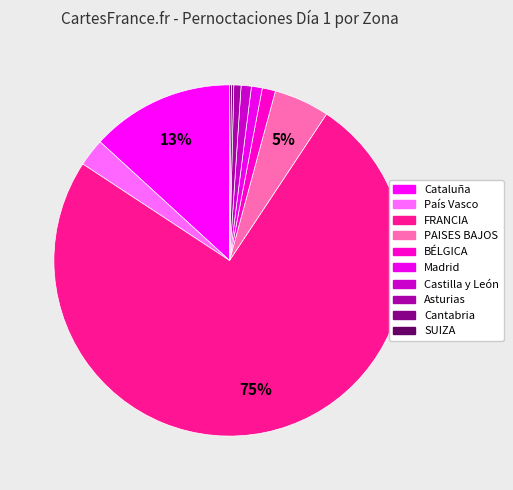

Do SUIZA and Cataluña together represent more than half of the pie?

No